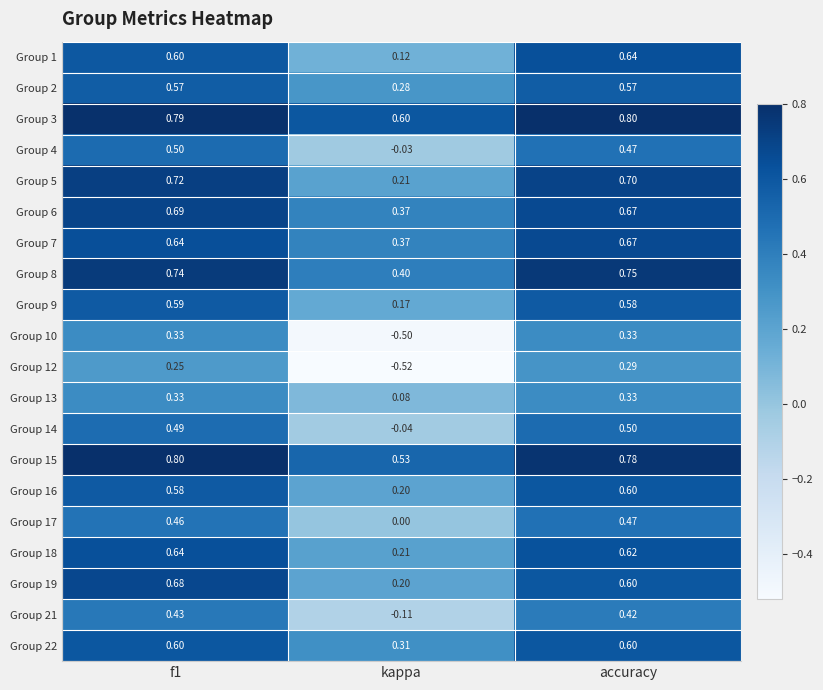

At which label is Group 16 closest to 0?

kappa